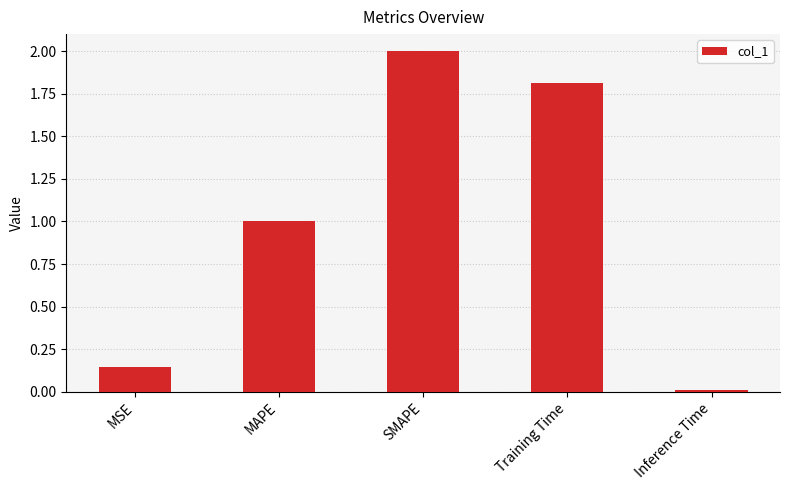

What is the change in value from MAPE to SMAPE?

+1.0